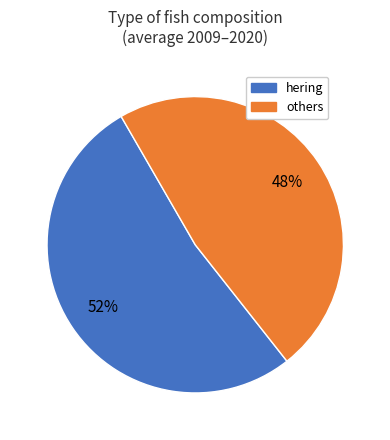

To the nearest percent, what is the average slice percentage?

50%